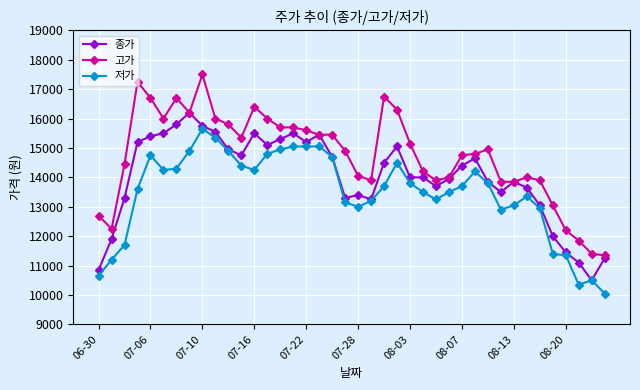

True or false: 저가 and 고가 intersect in this chart.

False